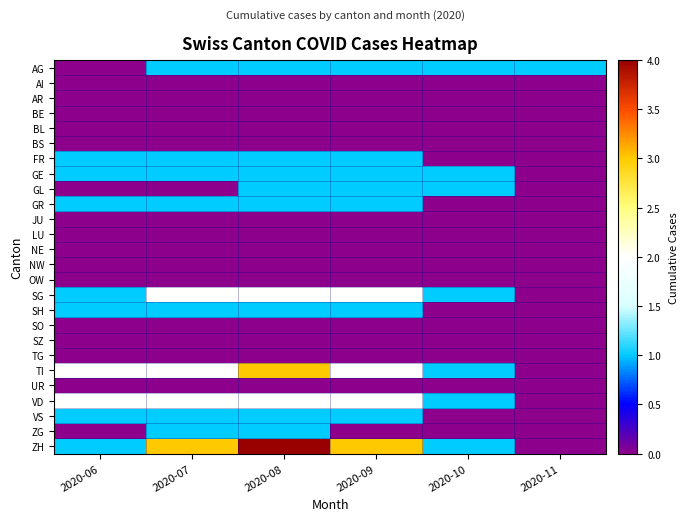

Rank the series at 2020-08 from highest to lowest value.

ZH, TI, SG, VD, AG, FR, GE, GL, GR, SH, VS, ZG, AI, AR, BE, BL, BS, JU, LU, NE, NW, OW, SO, SZ, TG, UR